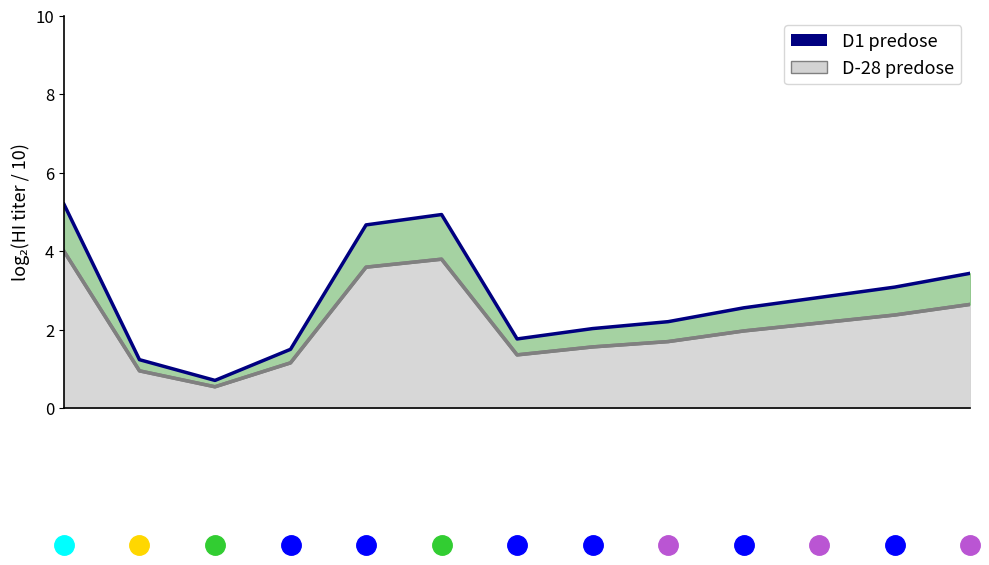

Reading left to right, list all the values displayed in this chart.

0=5.2	1=1.2	2=0.7	3=1.5	4=4.7	5=4.9	6=1.8	7=2.0	8=2.2	9=2.6	10=2.8	11=3.1	12=3.4